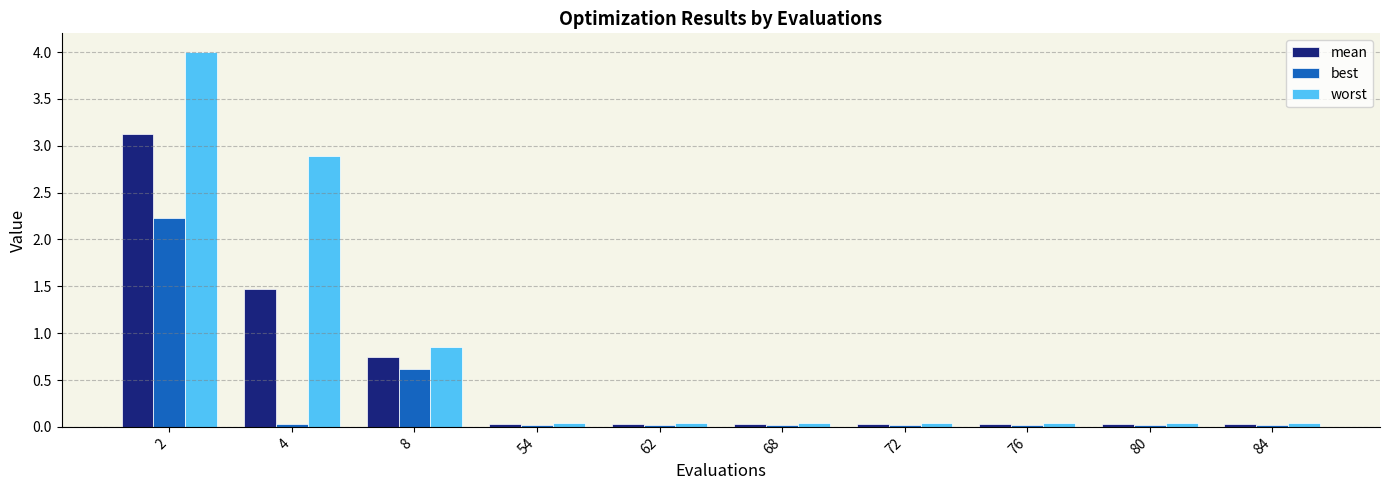

Between 4 and 54, which series saw the biggest shift?

worst